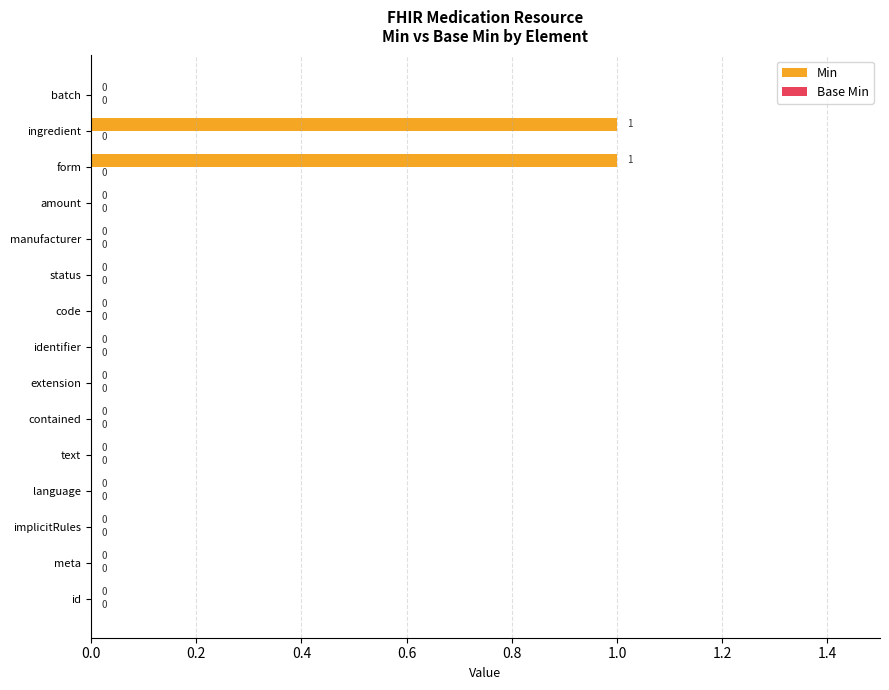

Between batch and ingredient, which is larger?

ingredient